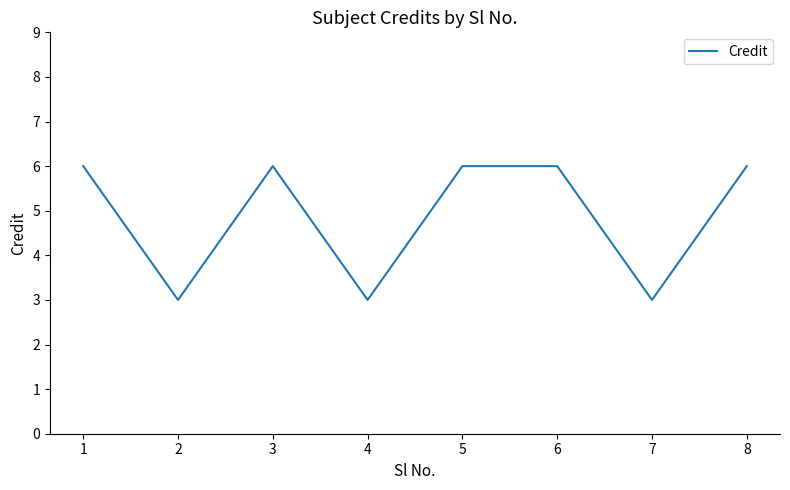

What is the minimum value shown in the chart?

3